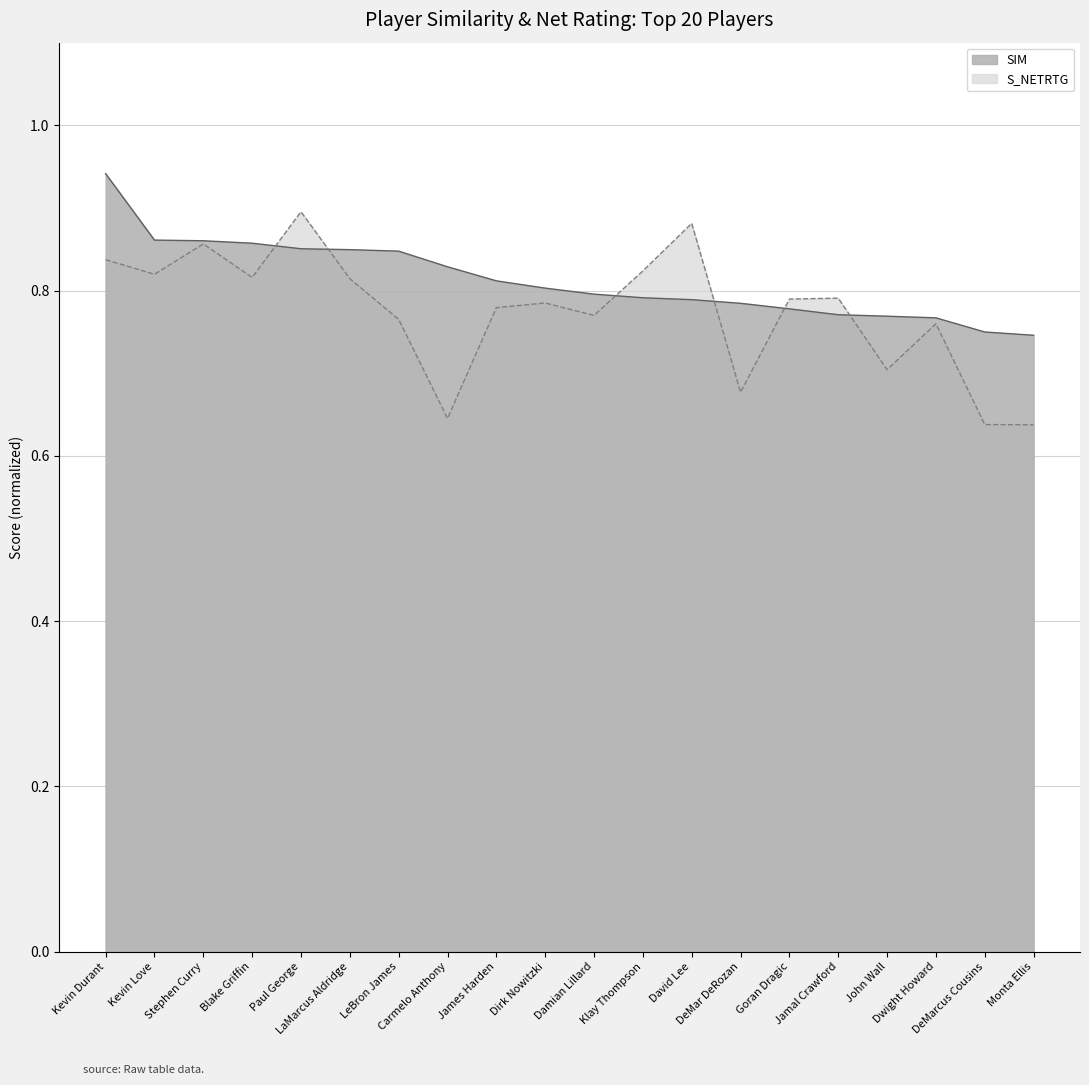

Reading left to right, list all the values displayed in this chart.

SIM: 0.9	0.9	0.9	0.9	0.9	0.8	0.8	0.8	0.8	0.8	0.8	0.8	0.8	0.8	0.8	0.8	0.8	0.8	0.7	0.7
S_NETRTG: 0.8	0.8	0.9	0.8	0.9	0.8	0.8	0.6	0.8	0.8	0.8	0.8	0.9	0.7	0.8	0.8	0.7	0.8	0.6	0.6